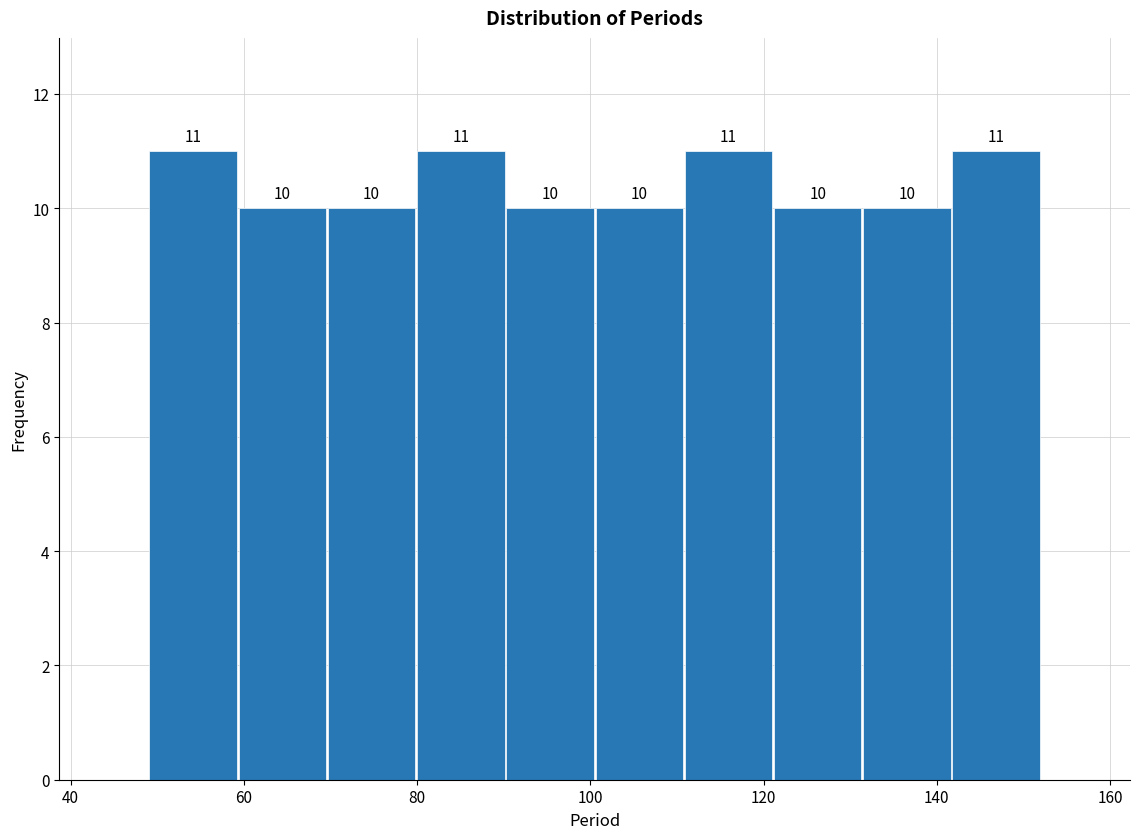

How tall is the bar that spans 90 to 100 on the x-axis? The bar edges are not printed on the chart, so give them approximately, as read against the axis.

10